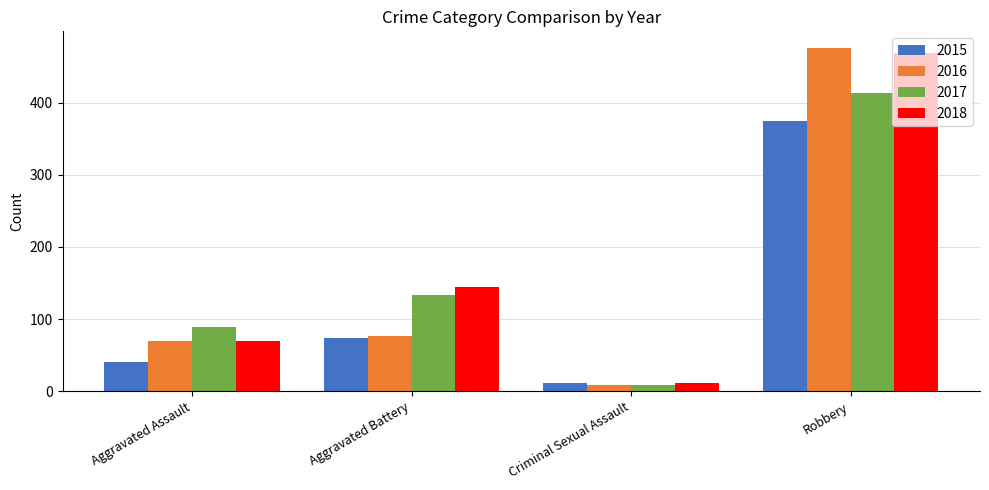

What position from the left is Aggravated Battery?

2